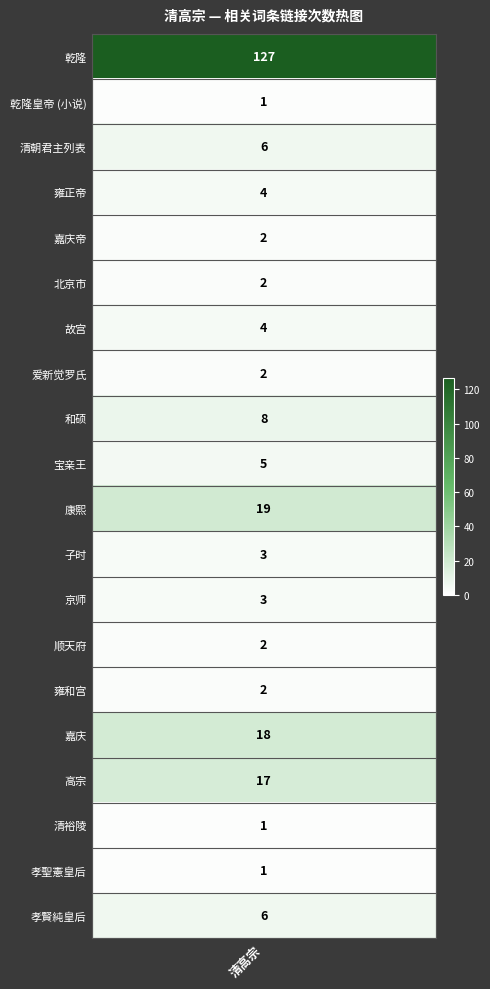

What is the change in value from 北京市 to 孝聖憲皇后?

-1